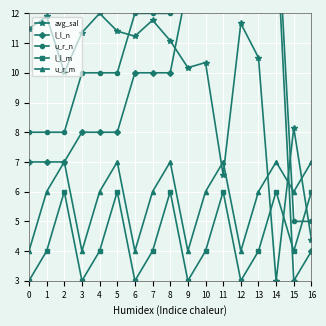

Which series has the largest total across all categories?

u_r_n